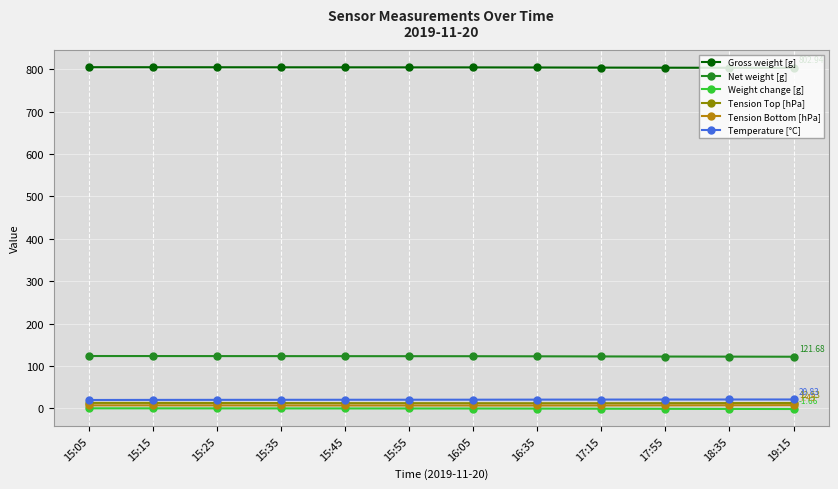

True or false: Tension Top [hPa] has more than 0 interior local peaks.

True